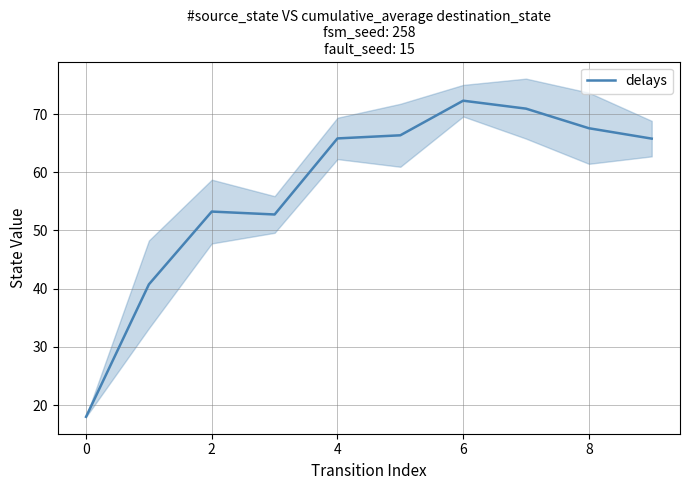

Is it true that delays equals 112.6 at 8?

False